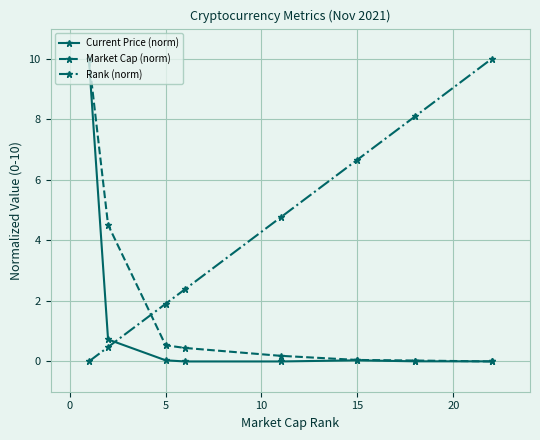

Which series has the largest total across all categories?

Rank (norm)